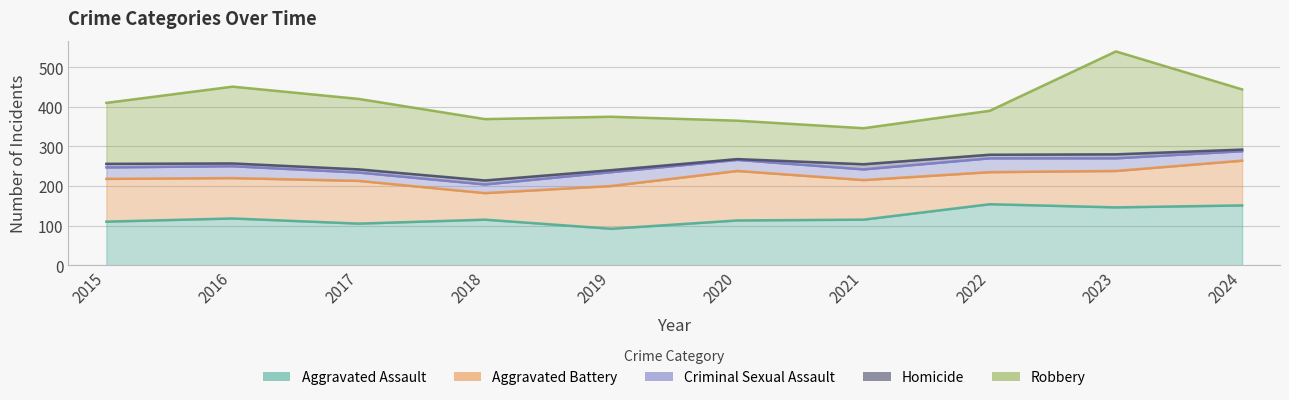

Rank the series at 2019 from lowest to highest value.

Homicide, Criminal Sexual Assault, Aggravated Assault, Aggravated Battery, Robbery